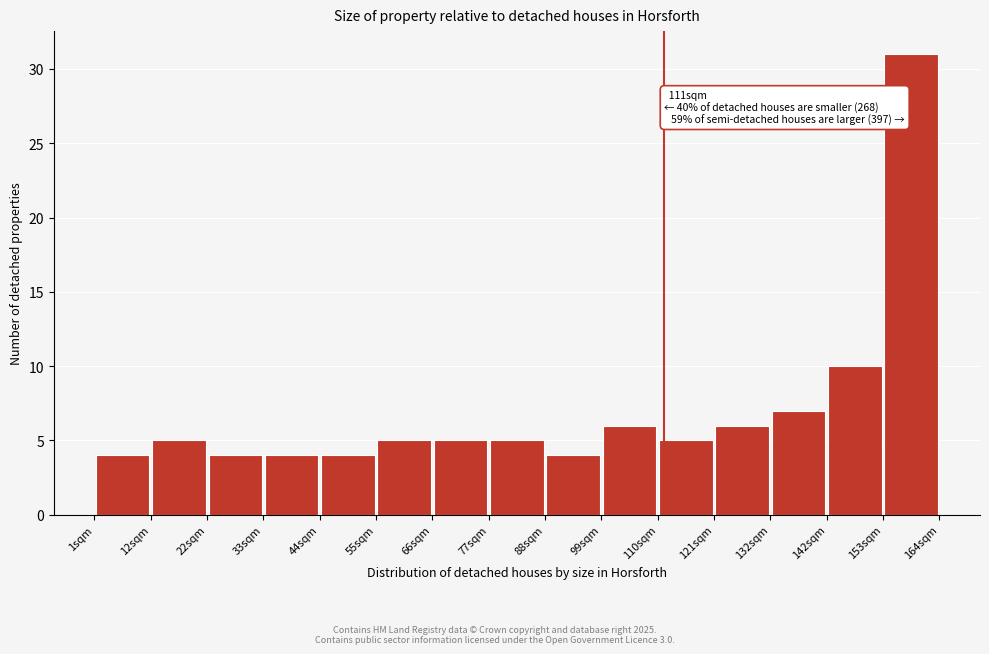

Over which range of the x-axis is the bar tallest?

154 to 164